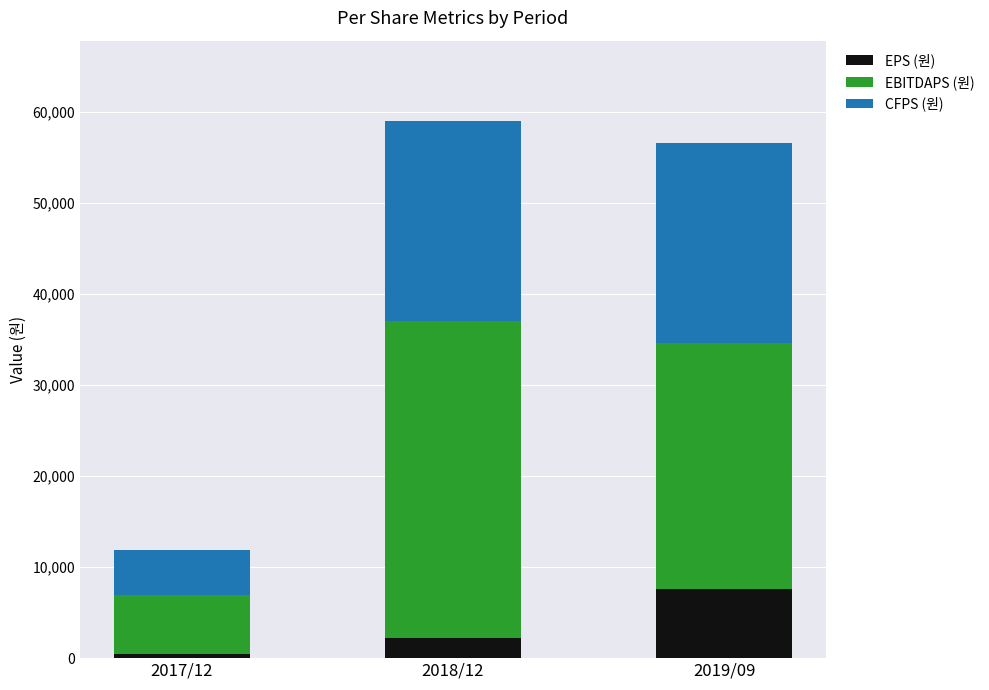

Count the number of data series in this chart.

3